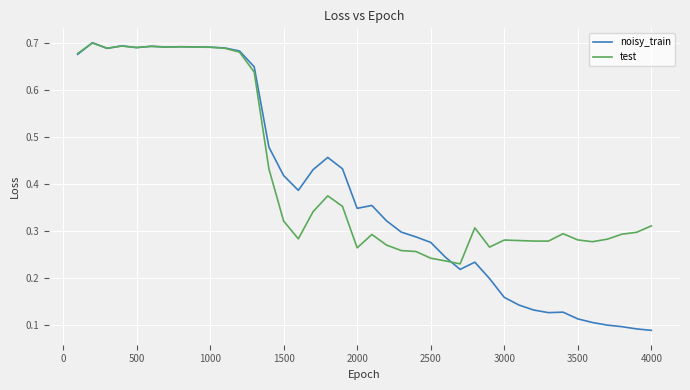

Which series has the widest spread of values?

noisy_train